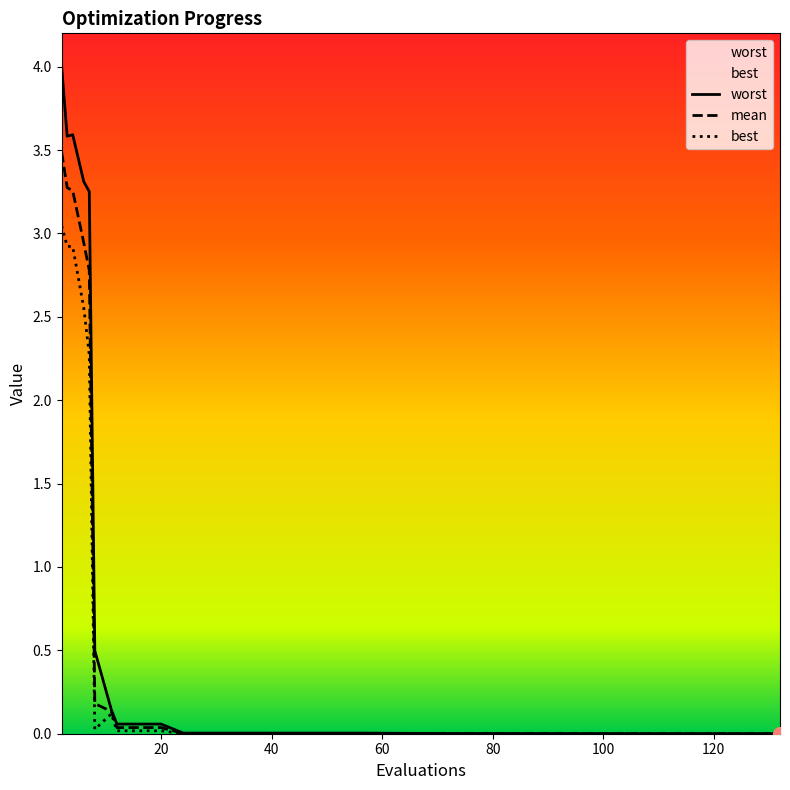

Is the value of mean at 111 greater than the value of worst at 115?

No